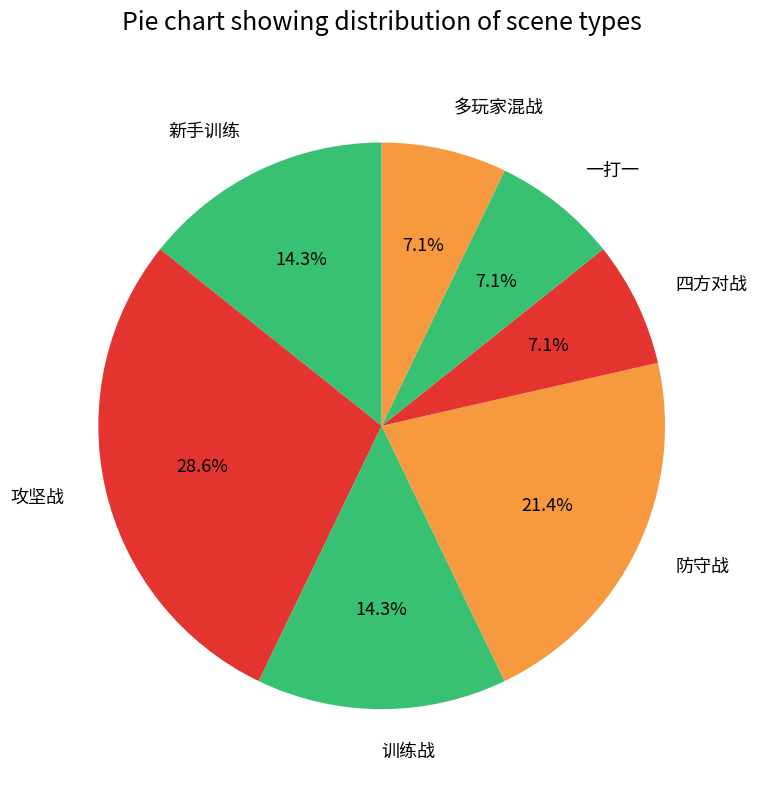

What is the ratio of the value at 新手训练 to the value at 多玩家混战?

2.0